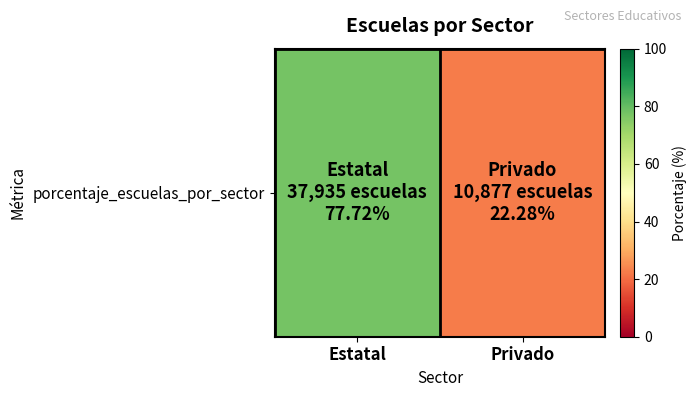

The value at Estatal is 102.4. True or false?

False